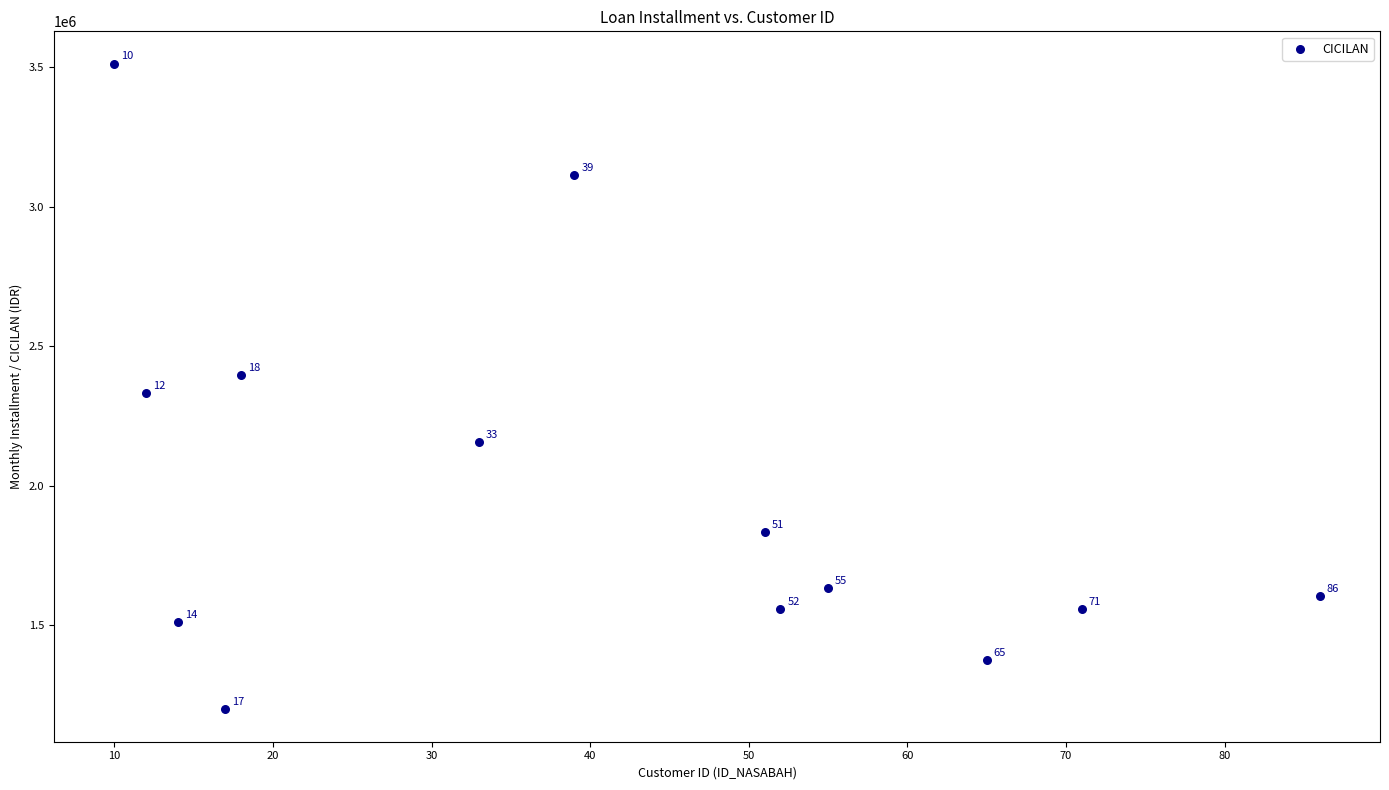

What is the range of Y values (max minus min)?

2315972